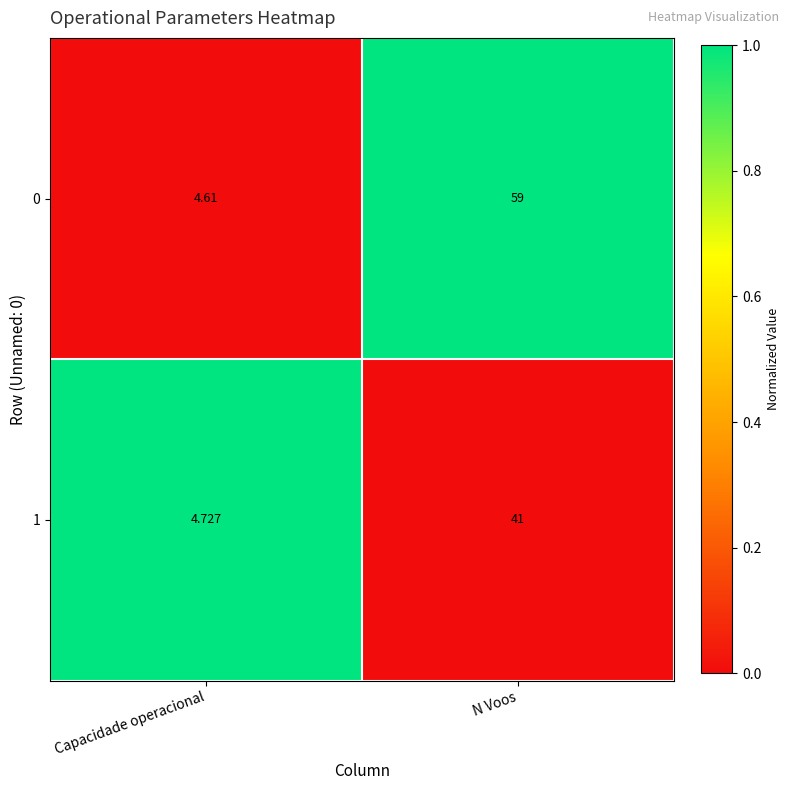

At which label is 0 closest to 31?

Capacidade operacional